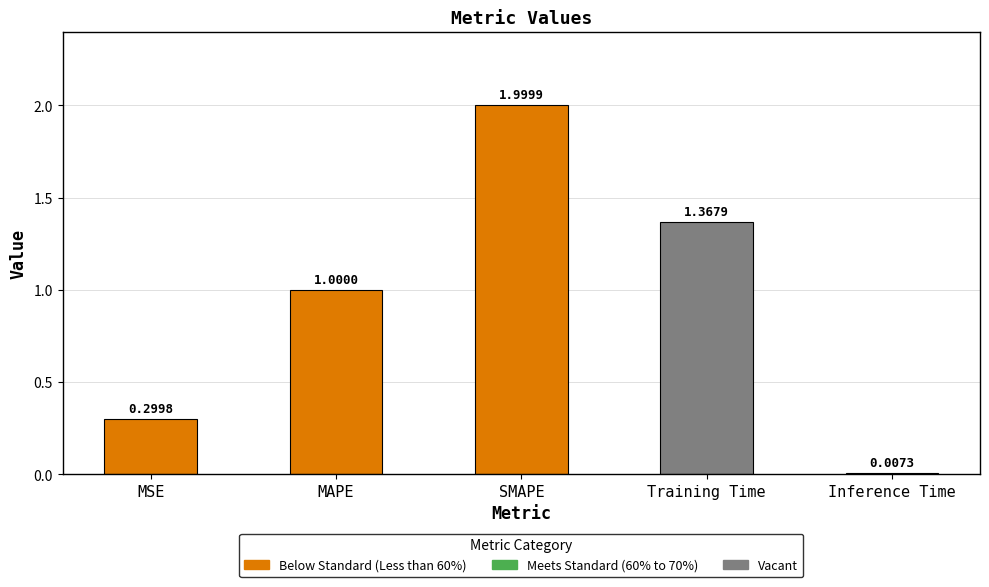

Between MSE and SMAPE, which is larger?

SMAPE